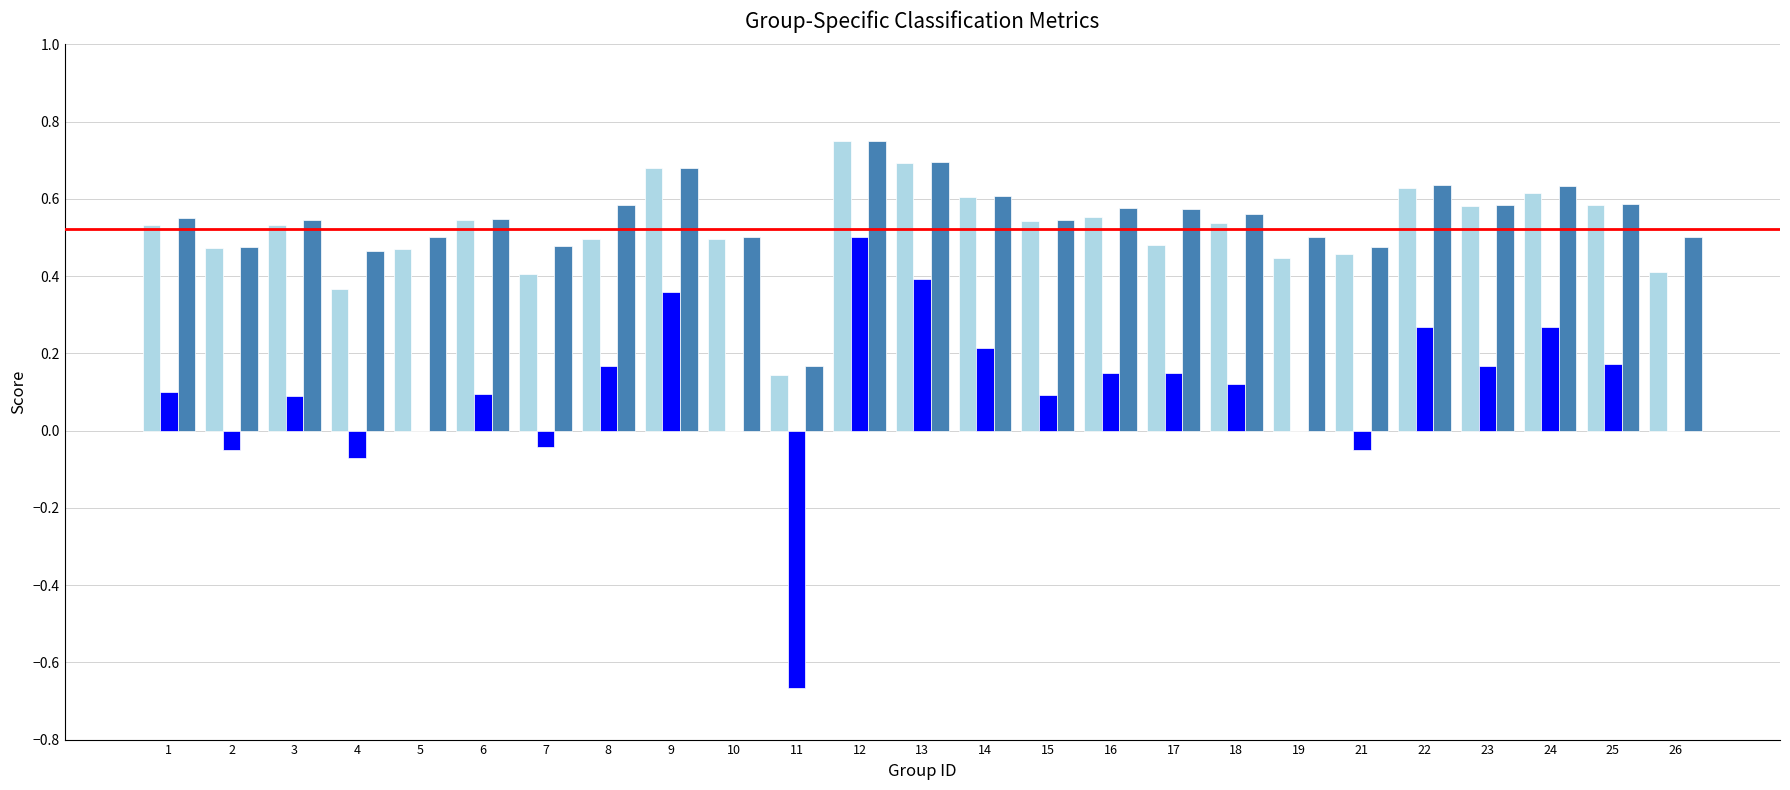

Which label corresponds to the largest value in the chart?

12